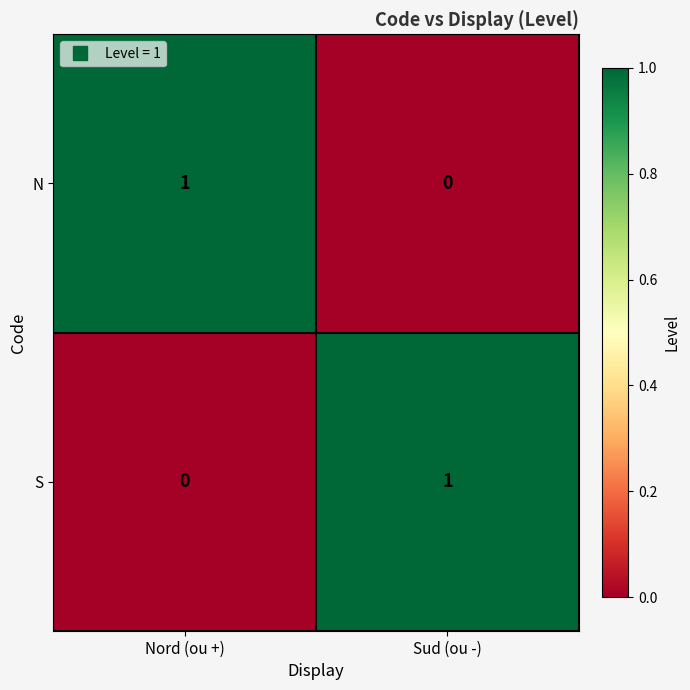

At which label is N closest to 0?

Sud (ou -)